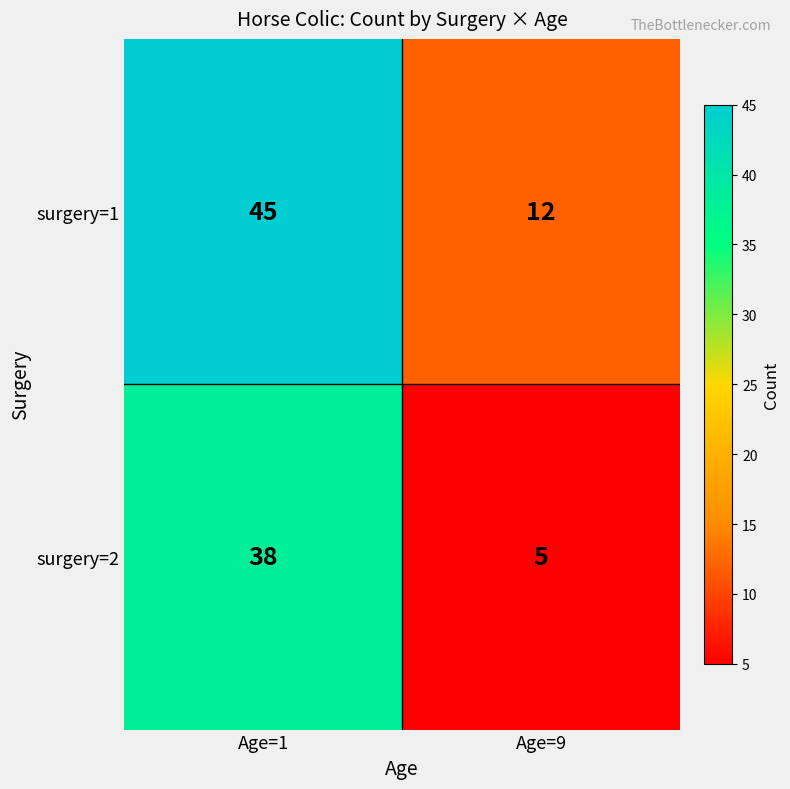

List the series in order of their overall mean, lowest first.

surgery=2, surgery=1